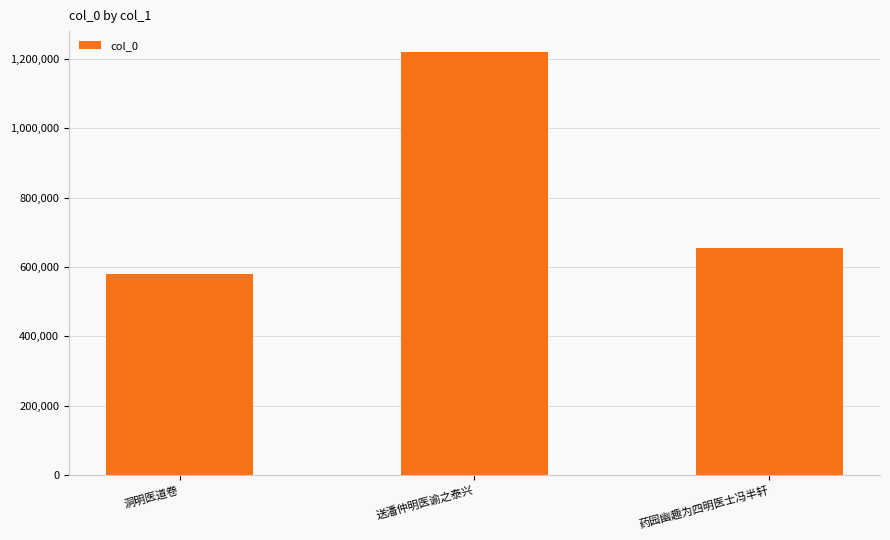

What is the label of the 1st bar from the left?

洞明医道卷